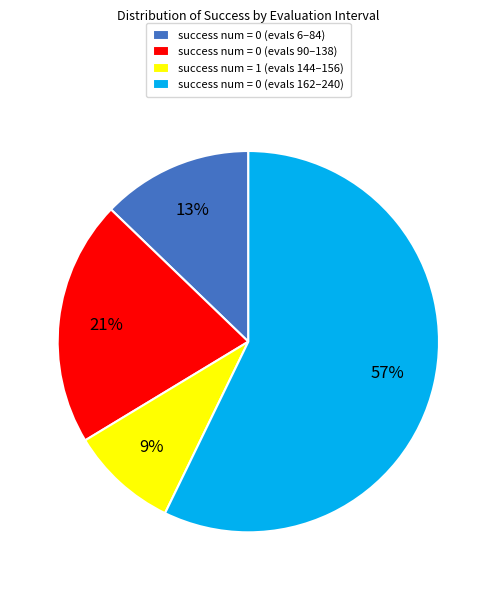

To the nearest percent, what percentage of the pie is success num = 0 (evals 6–84)?

13%